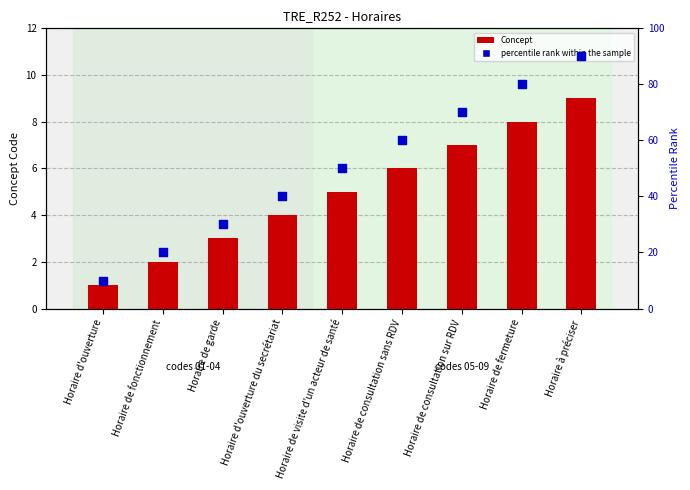

Which series has the largest Y range (max minus min)?

percentile rank within the sample